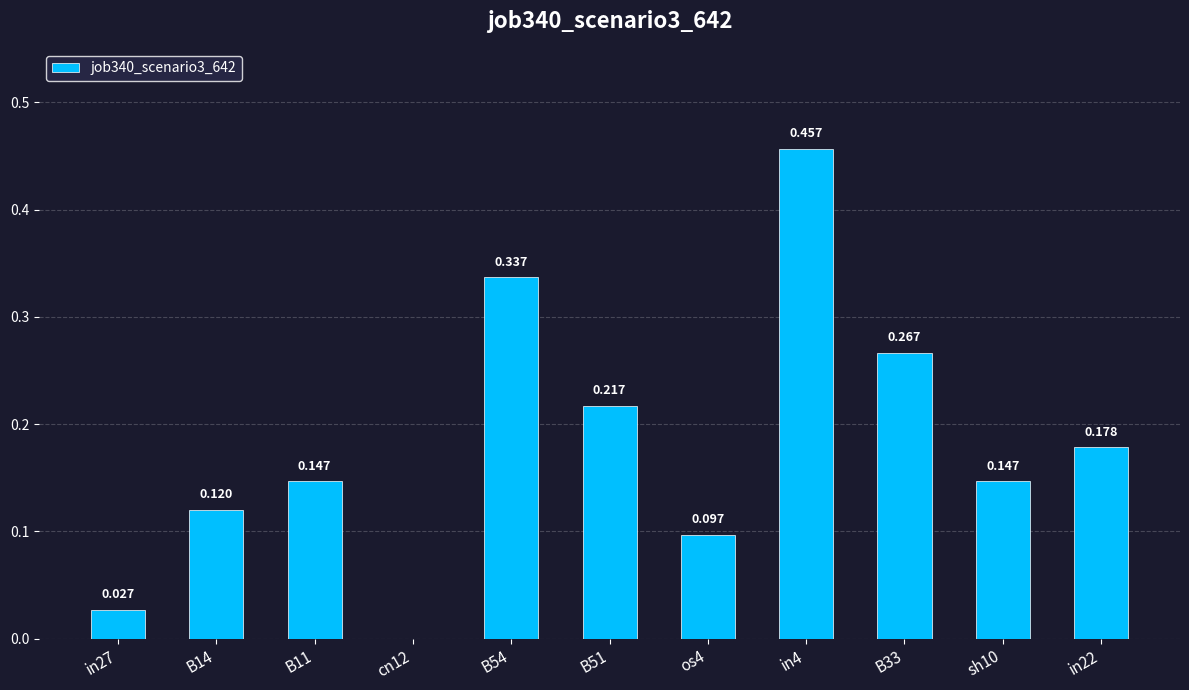

True or false: the data shows 0.1 at in22.

False